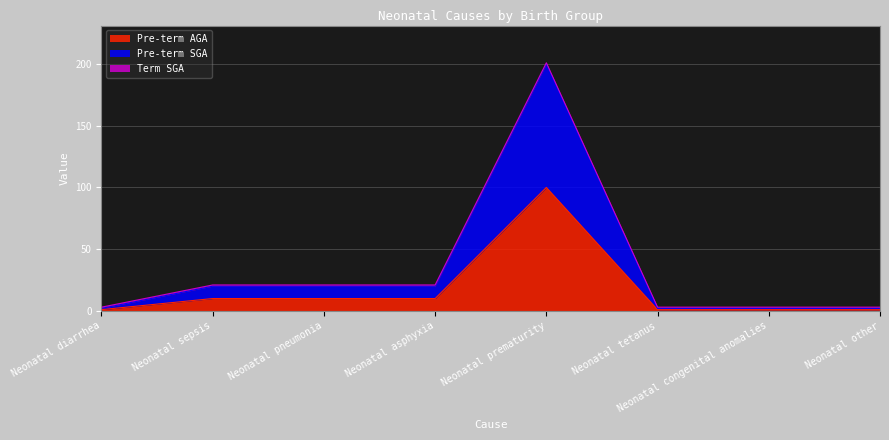

Which category has the lowest value across all series?

Neonatal diarrhea